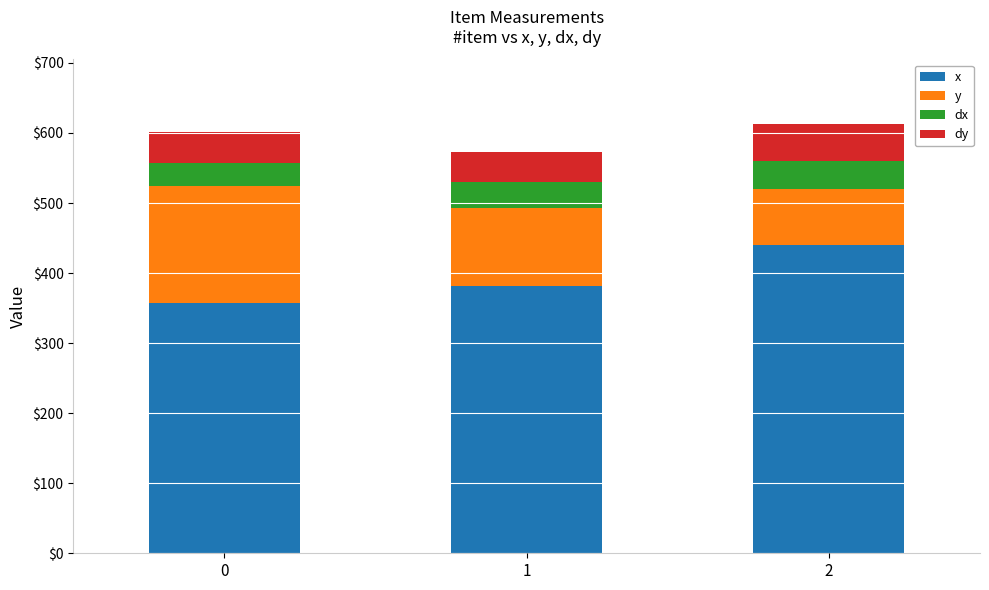

What is the value of the x bar at the 1st from the left?

357.6